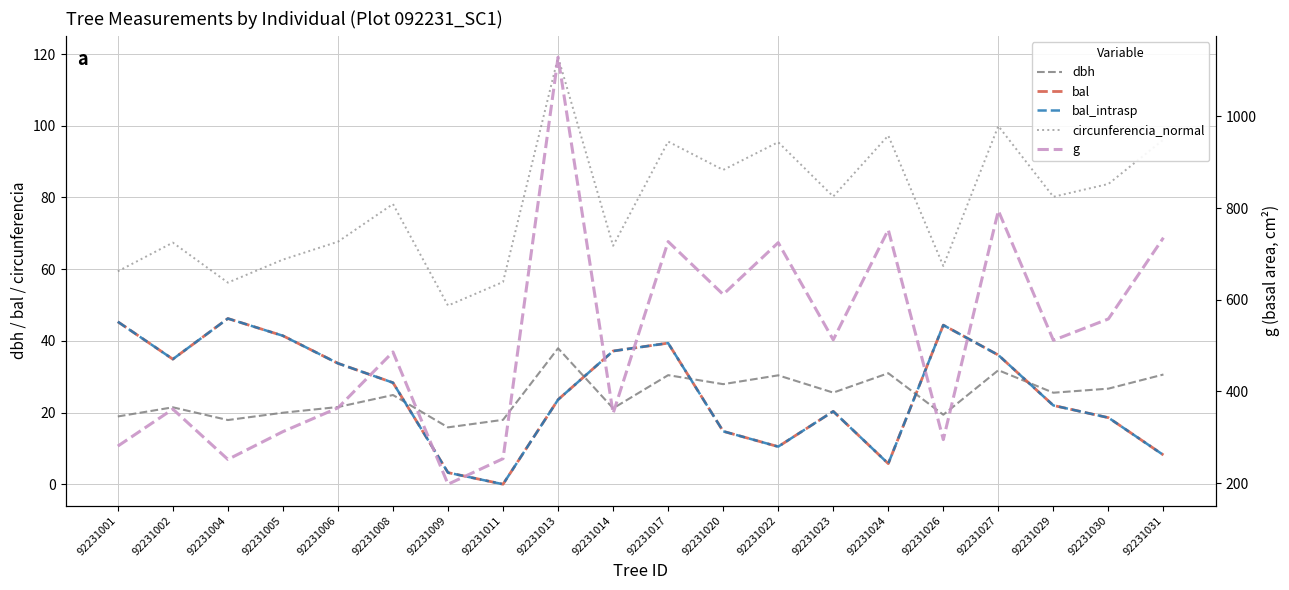

Where does the dbh series first go above 25?

92231013